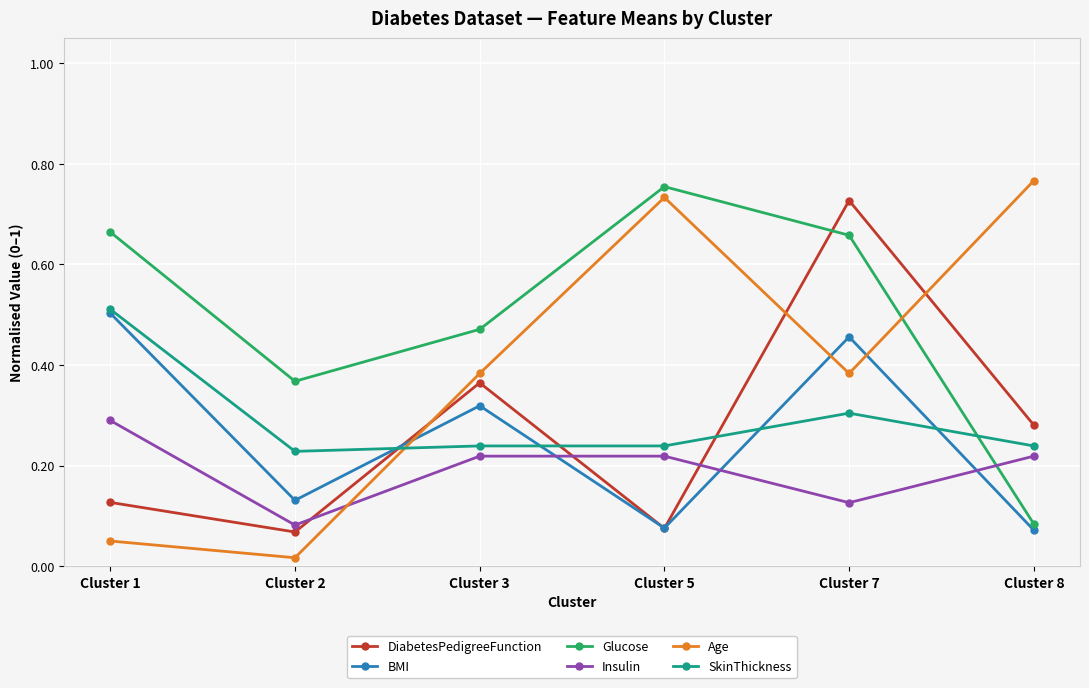

True or false: Age has a value of 1.1 at Cluster 5.

False